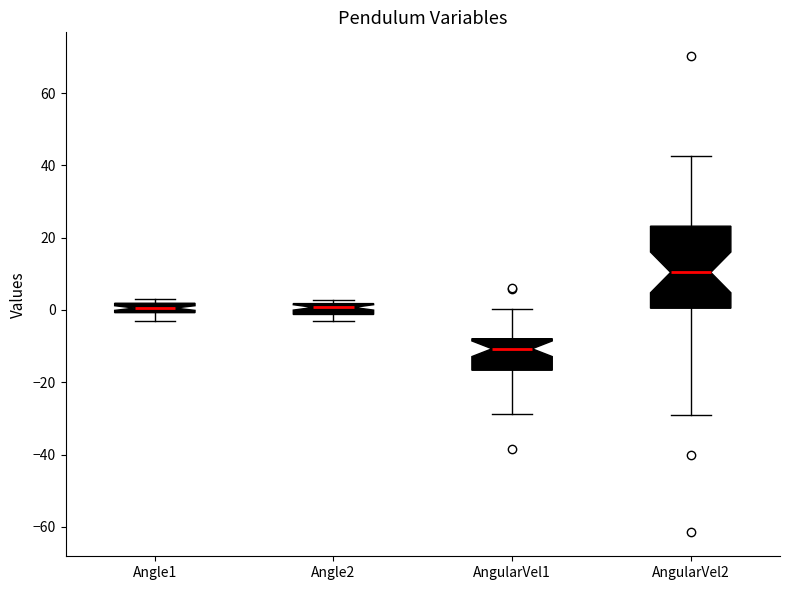

Where does the median line of the box for Angle2 sit on the y-axis? The values are not printed on the chart, so give them approximately, as read against the axis.

0